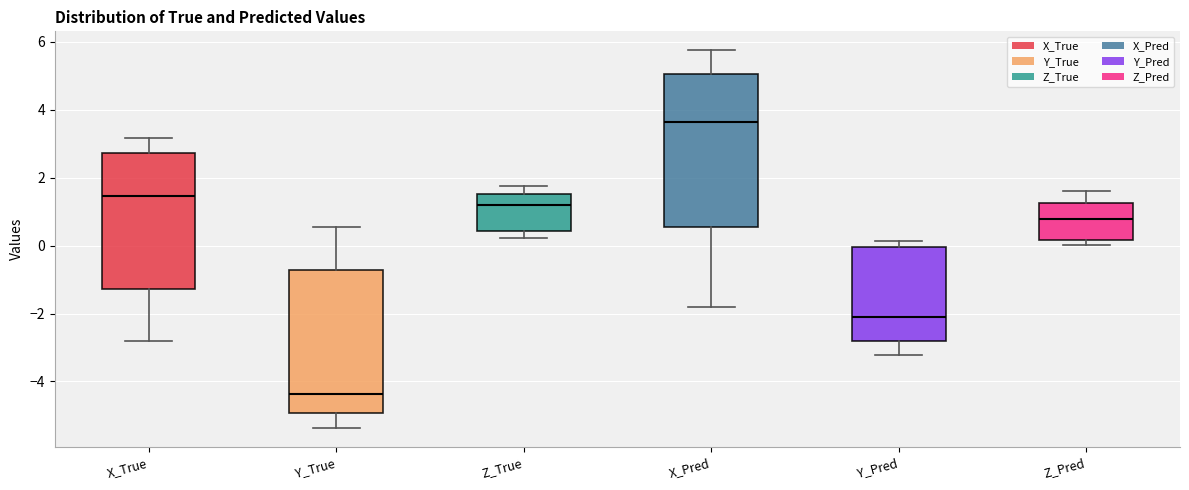

Reading left to right, read every box against the y-axis: the position of its median line, the range the box covers, and the ends of its whiskers. The values are not printed on the chart, so give them approximately, as read against the axis.

X_True: median 1.4, box -1.2 to 2.8, whiskers -2.8 to 3.2
Y_True: median -4.4, box -5.0 to -0.8, whiskers -5.4 to 0.6
Z_True: median 1.2, box 0.4 to 1.6, whiskers 0.2 to 1.8
X_Pred: median 3.6, box 0.6 to 5.0, whiskers -1.8 to 5.8
Y_Pred: median -2.0, box -2.8 to 0.0, whiskers -3.2 to 0.2
Z_Pred: median 0.8, box 0.2 to 1.2, whiskers 0.0 to 1.6